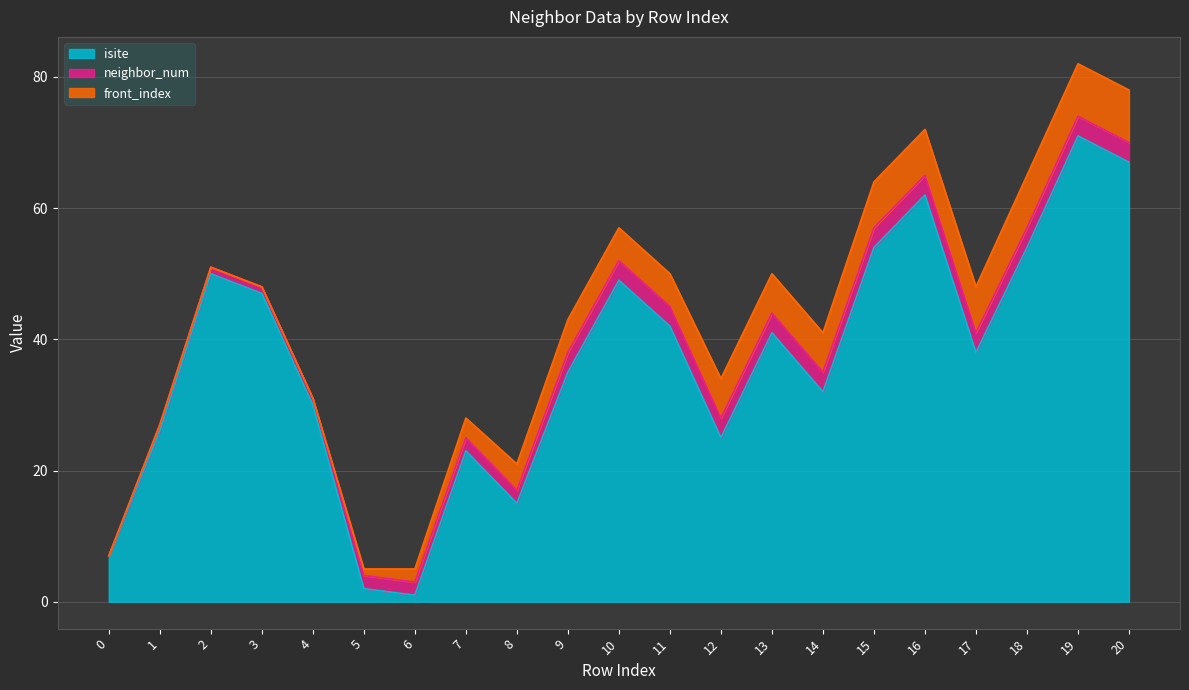

What is the greatest value displayed?

71